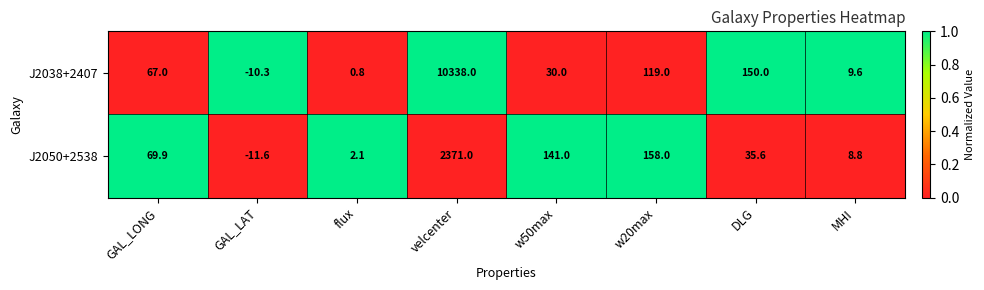

At which category is the sum across all series the highest?

velcenter